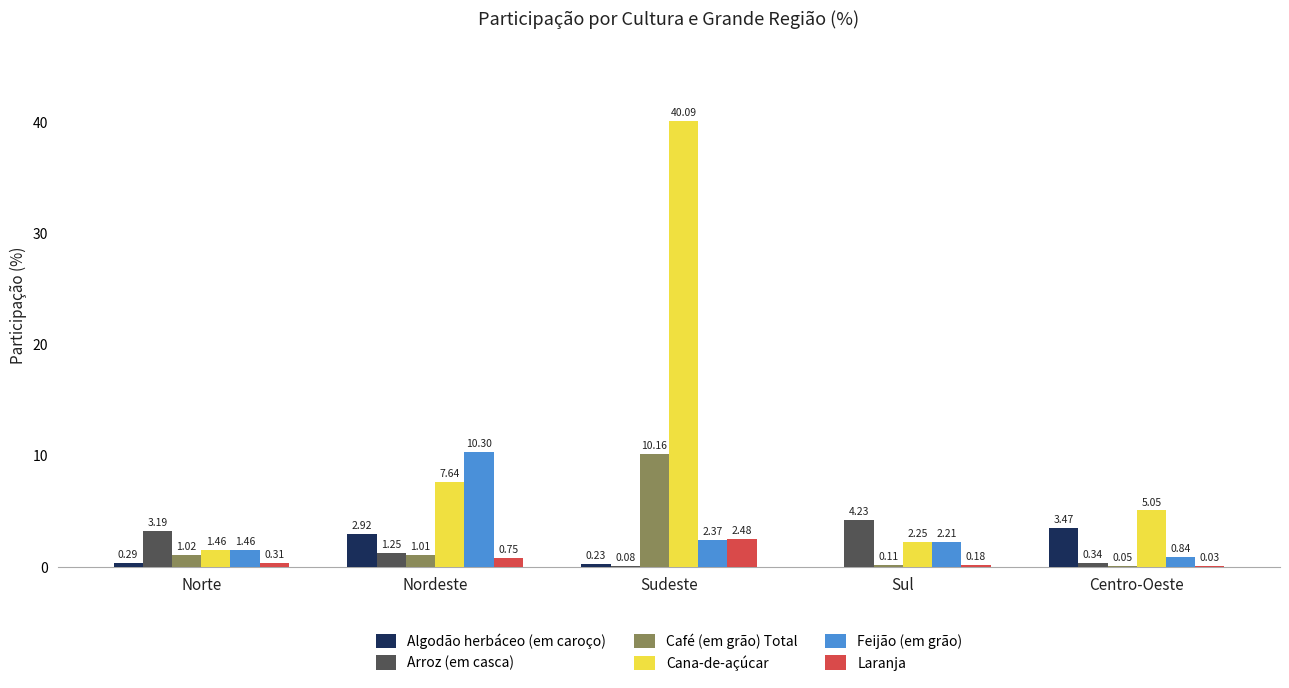

At which label is Feijão (em grão) closest to 5?

Sudeste